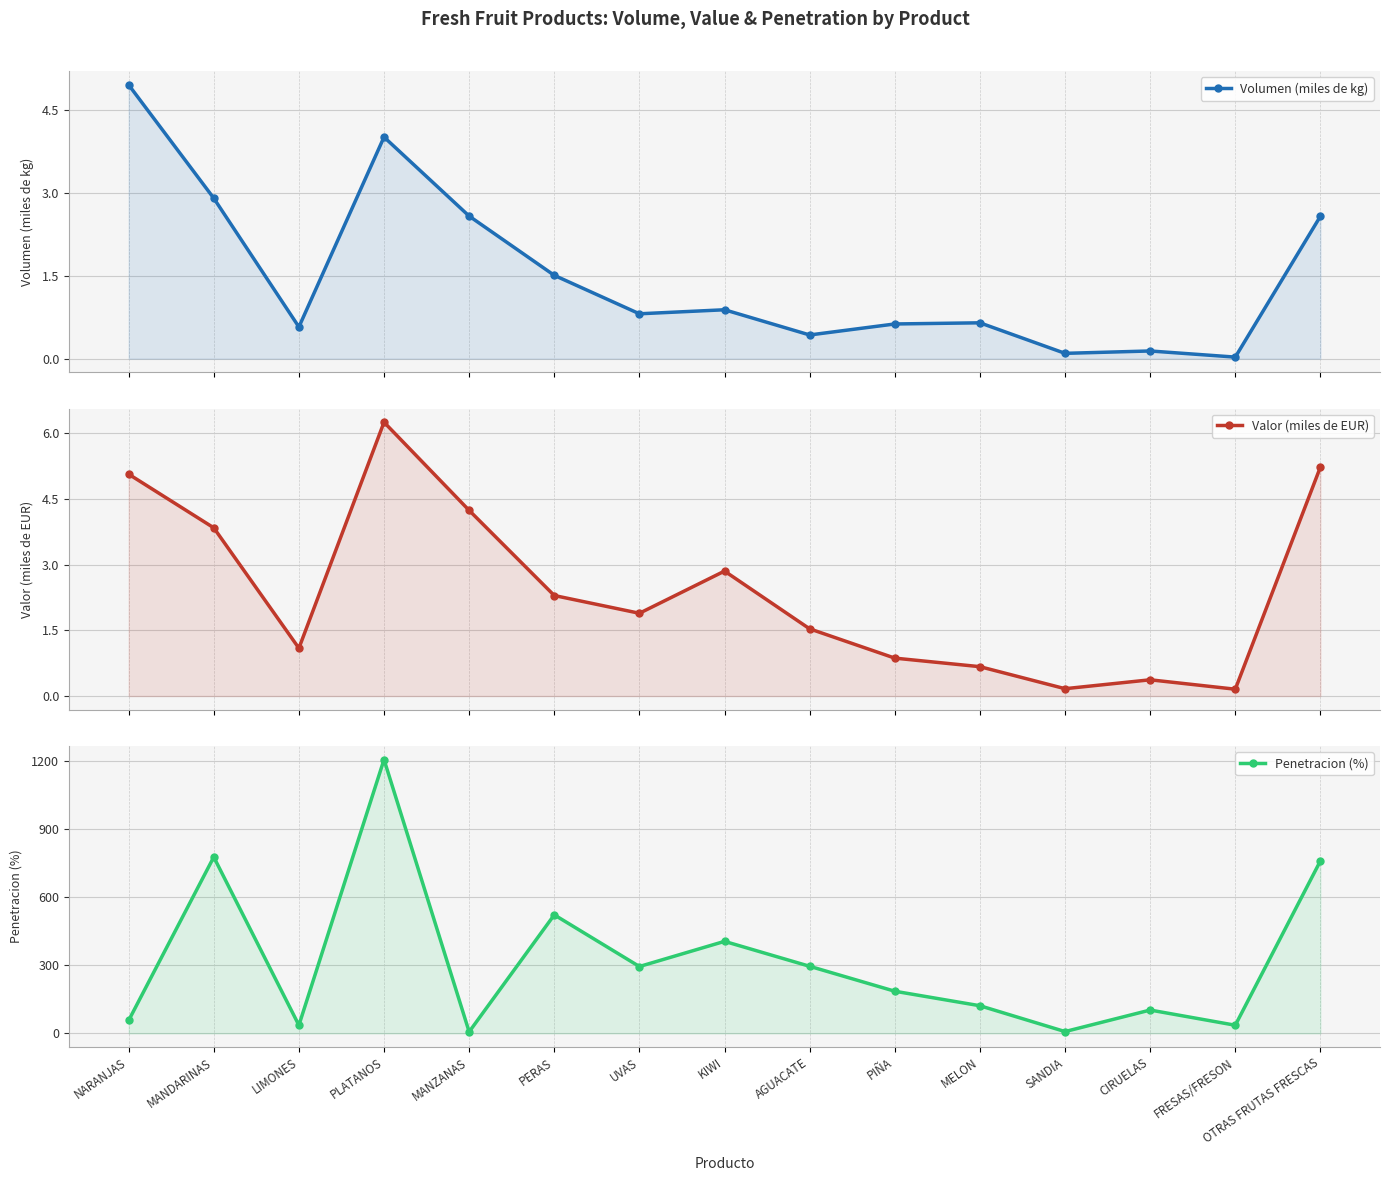

How many interior local valleys does the Penetracion (%) series have?

5